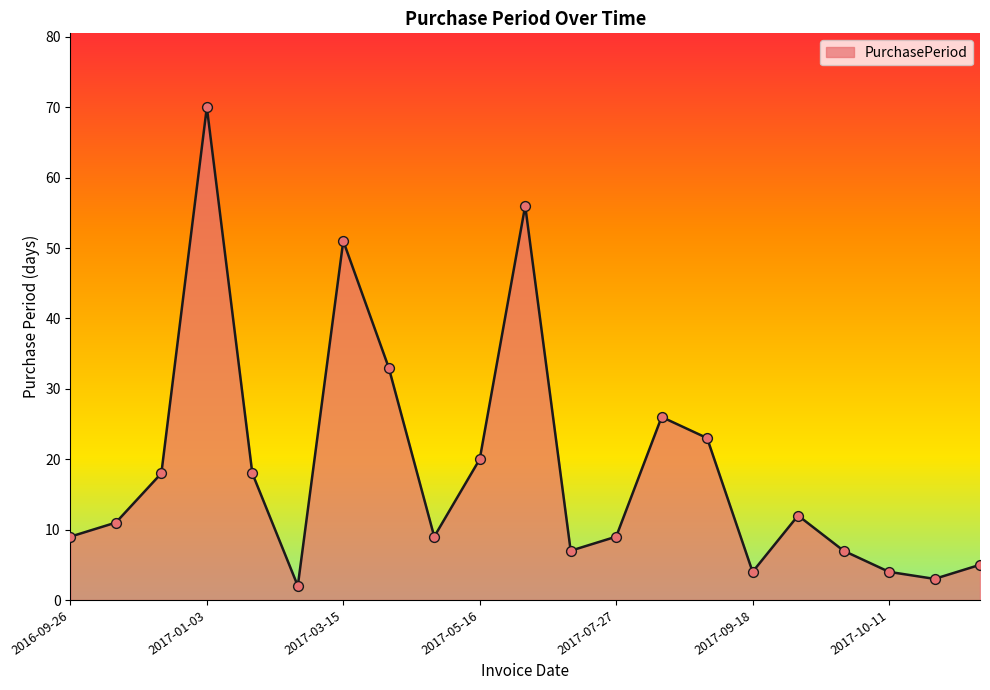

What is the difference between the maximum and minimum values?

68